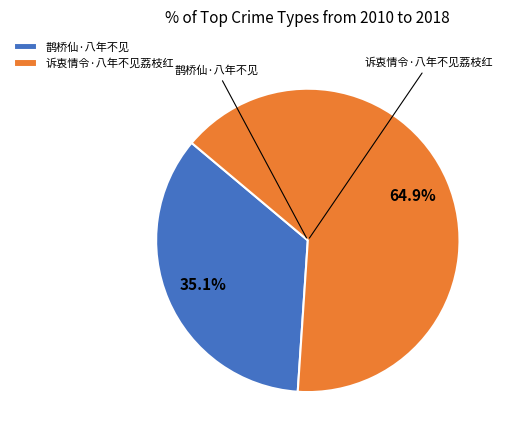

To the nearest percent, what is the average slice percentage?

50%